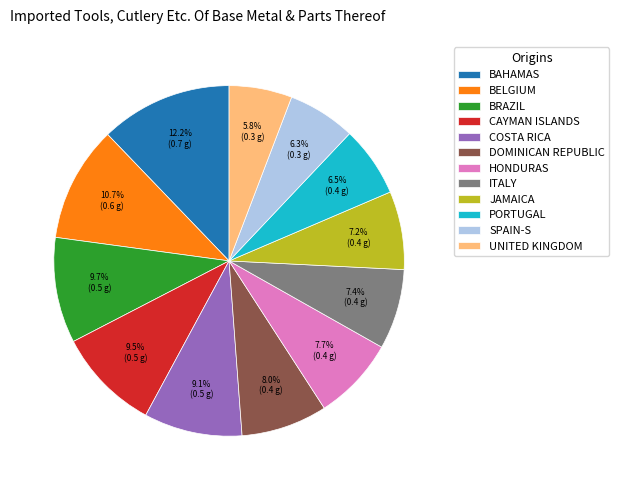

Count the number of slices in the pie.

12